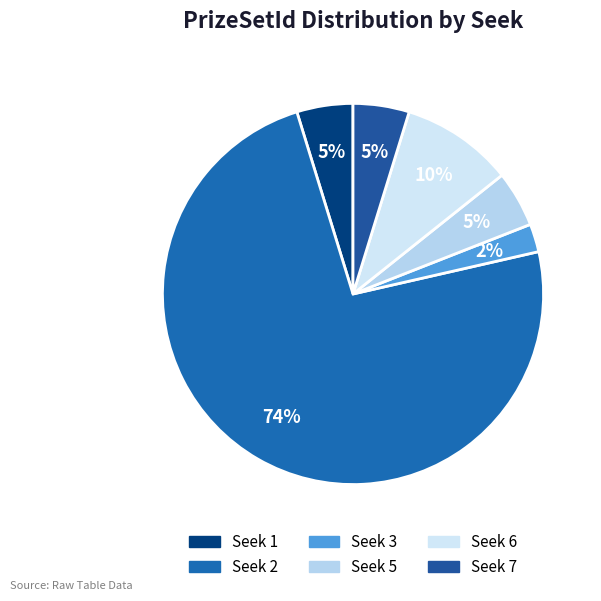

Count the number of slices in the pie.

6